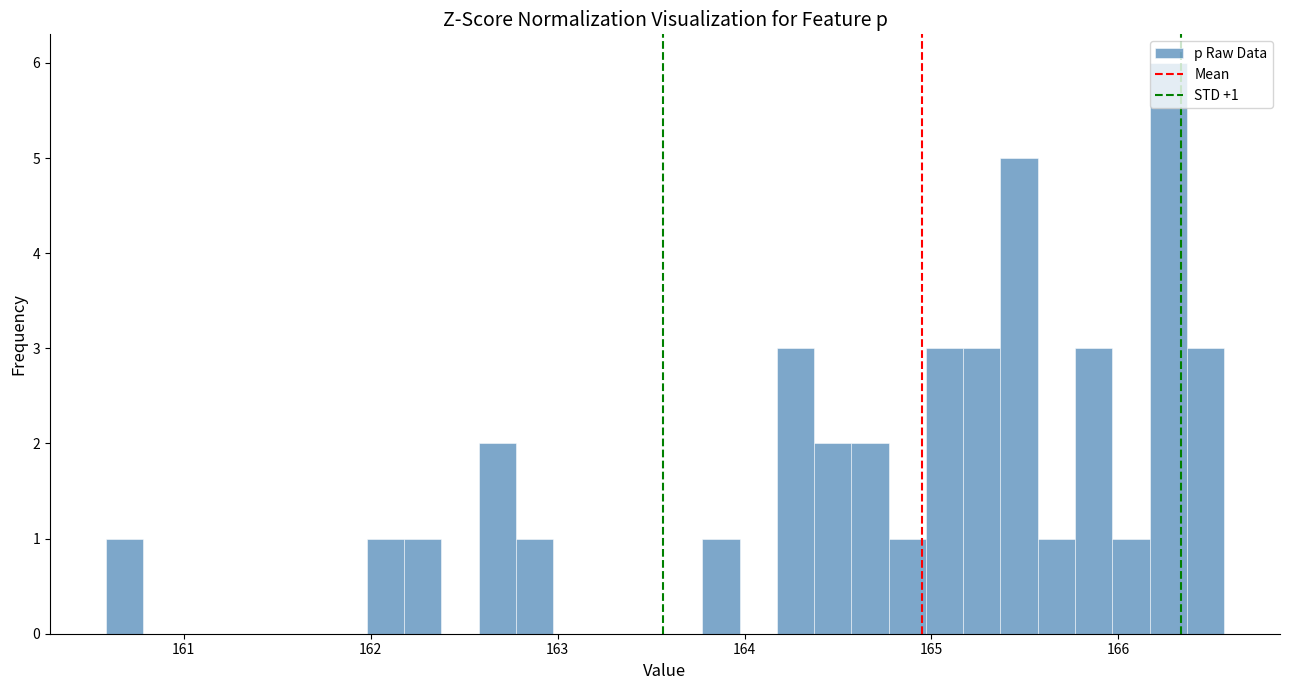

Around what value on the x-axis is the tallest bar? Give the approximate position of its centre, as read against the axis.

166.3